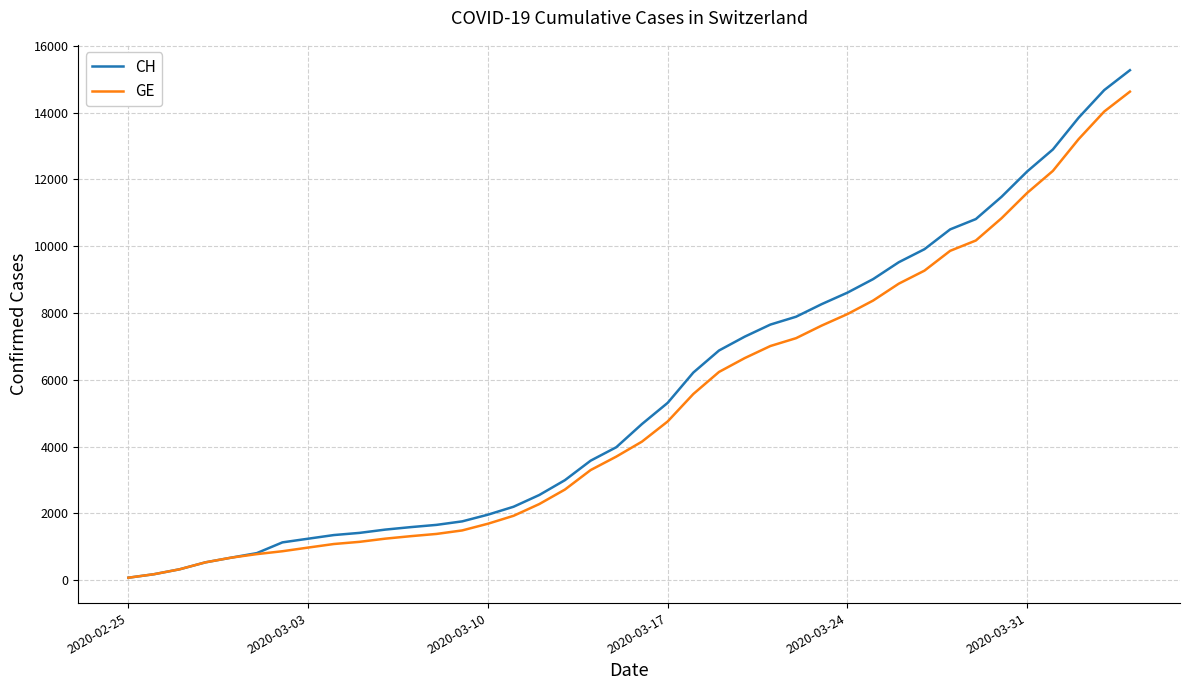

Which series has the largest range (max minus min)?

CH